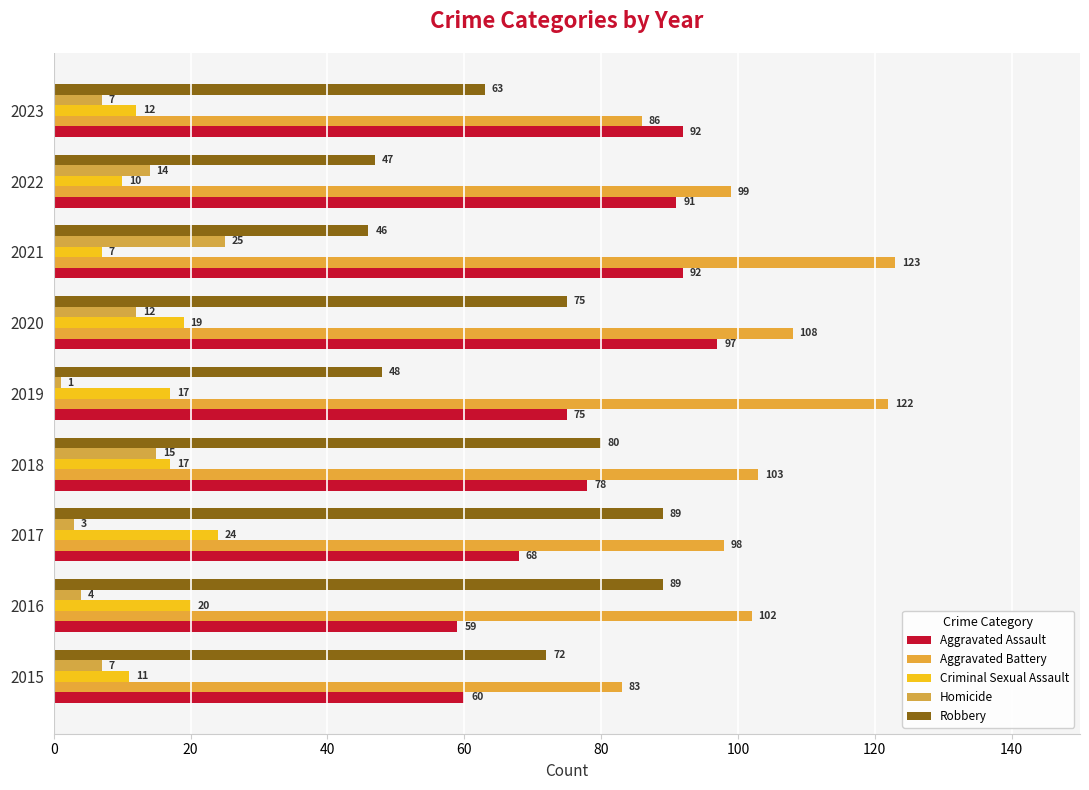

How many categories are shown in the chart?

9